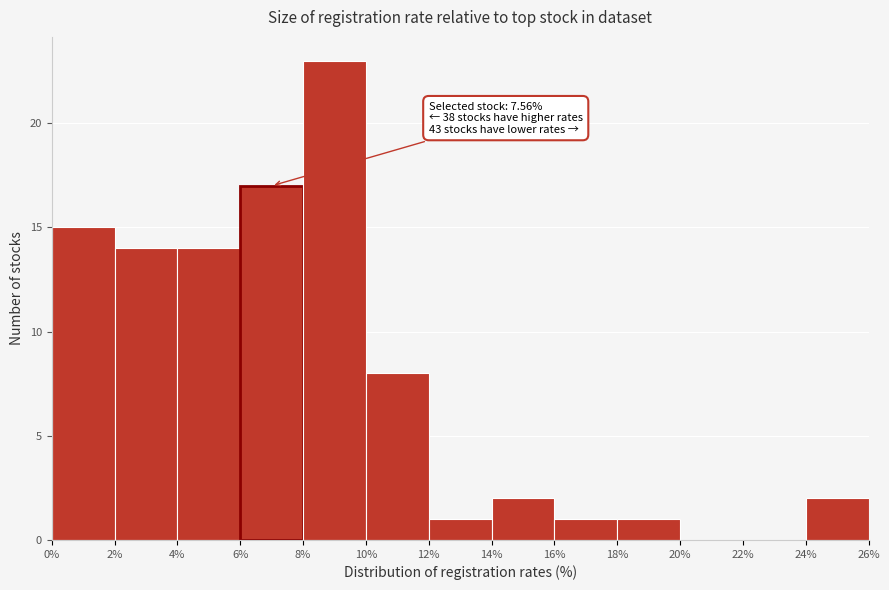

Which range on the x-axis has the tallest bar?

8% to 10%